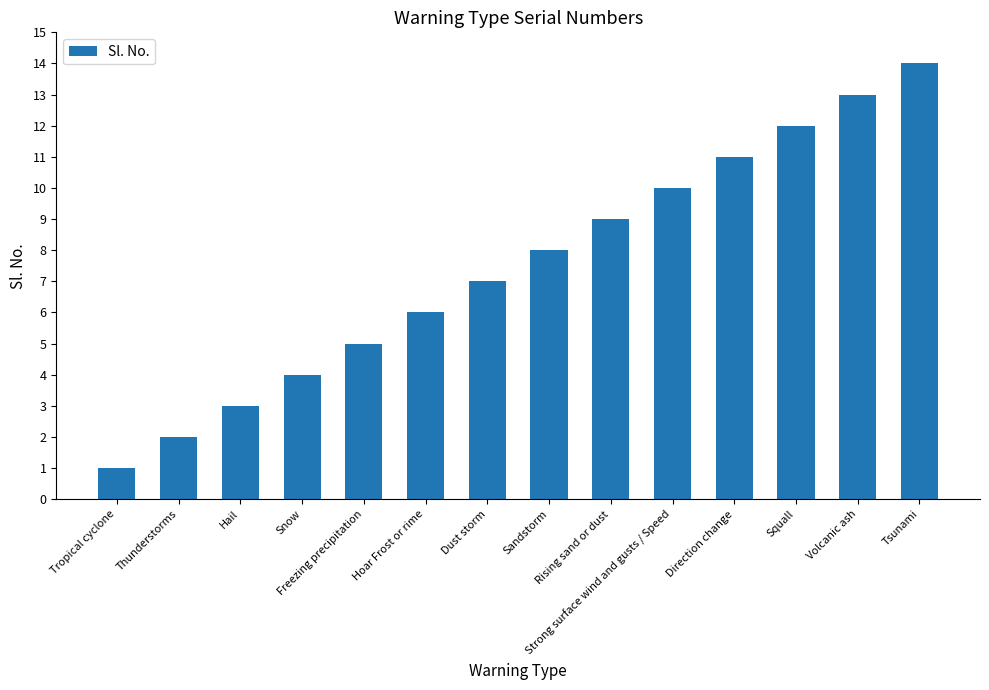

Rank the categories by value from highest to lowest.

Tsunami, Volcanic ash, Squall, Direction change, Strong surface wind and gusts / Speed, Rising sand or dust, Sandstorm, Dust storm, Hoar Frost or rime, Freezing precipitation, Snow, Hail, Thunderstorms, Tropical cyclone